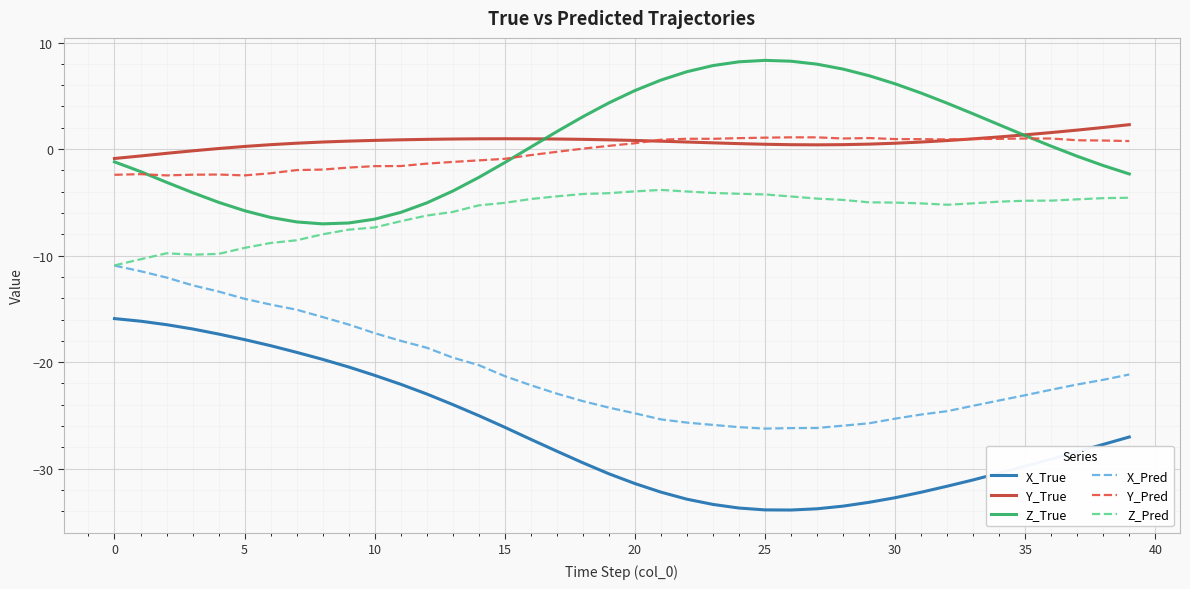

What is the greatest value displayed?

8.3